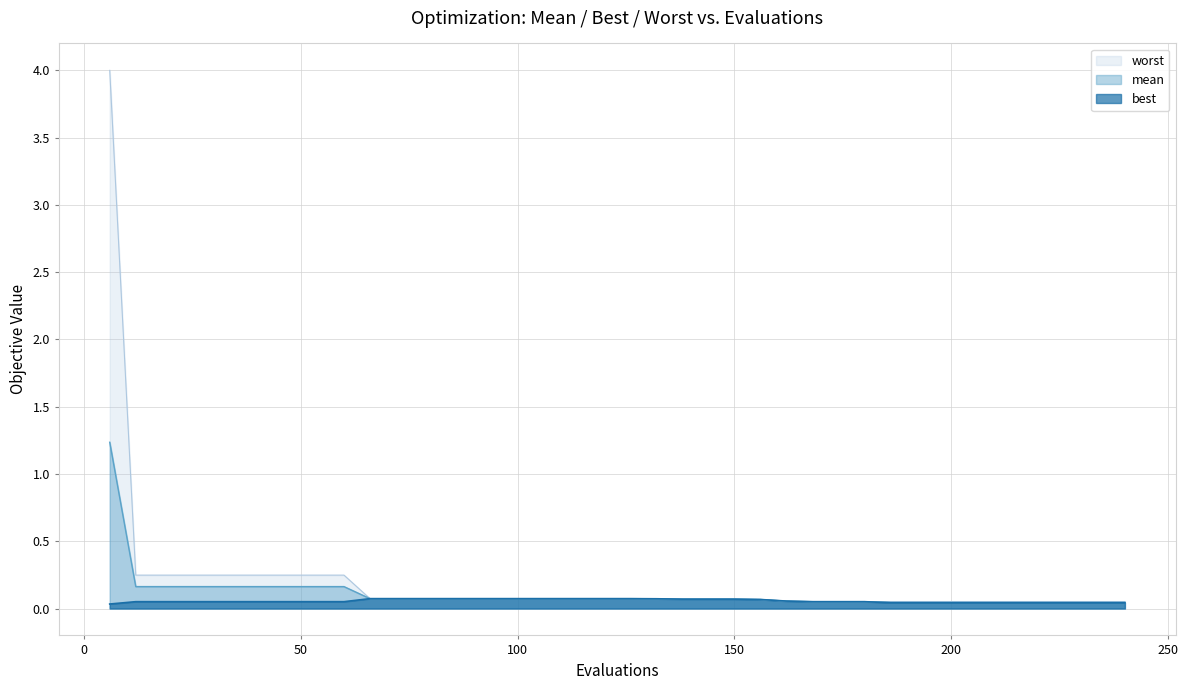

How many lines are shown in the chart?

3